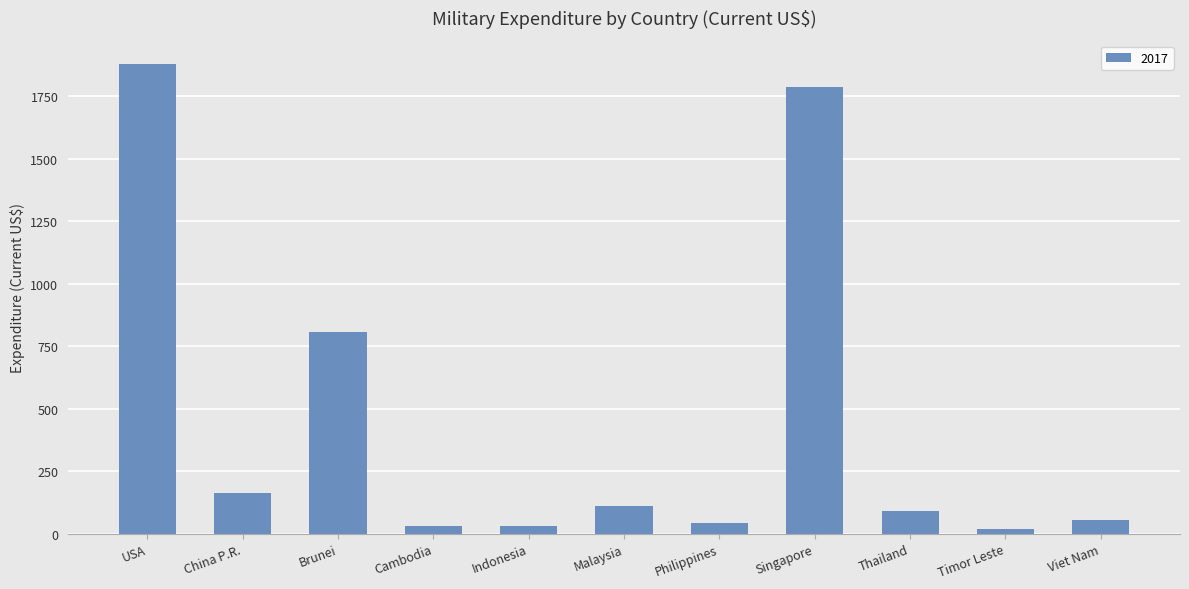

Between China P.R. and Cambodia, which is larger?

China P.R.